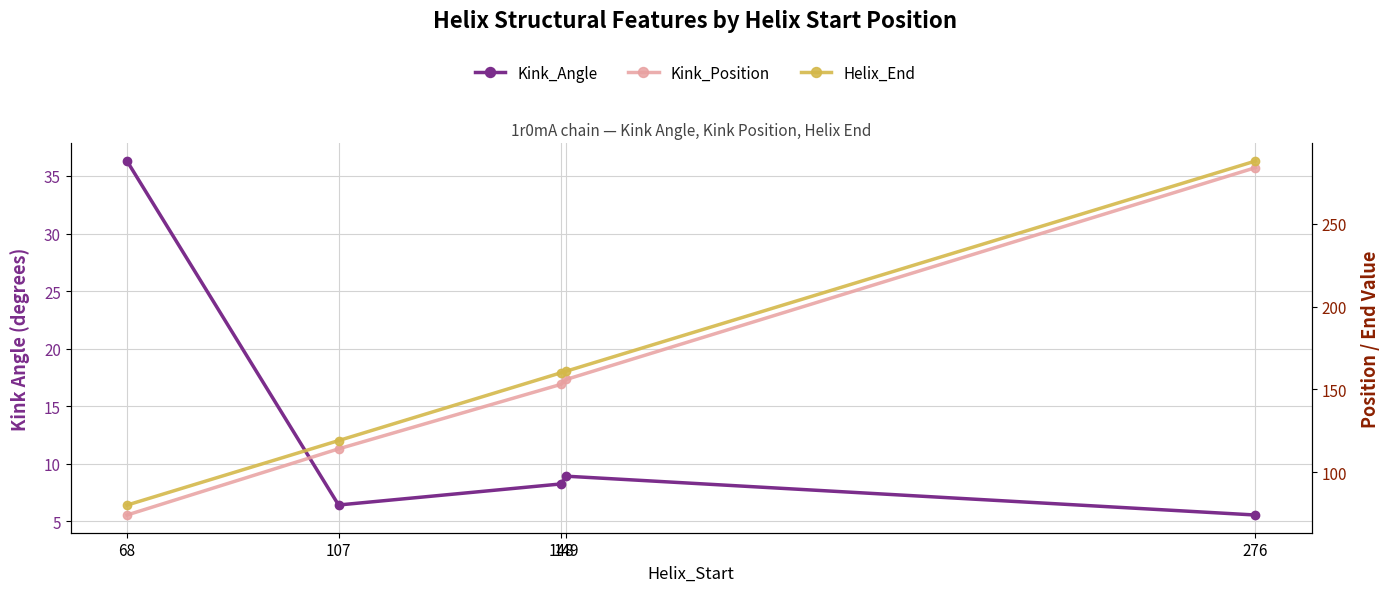

Which series has the largest total across all categories?

Helix_End